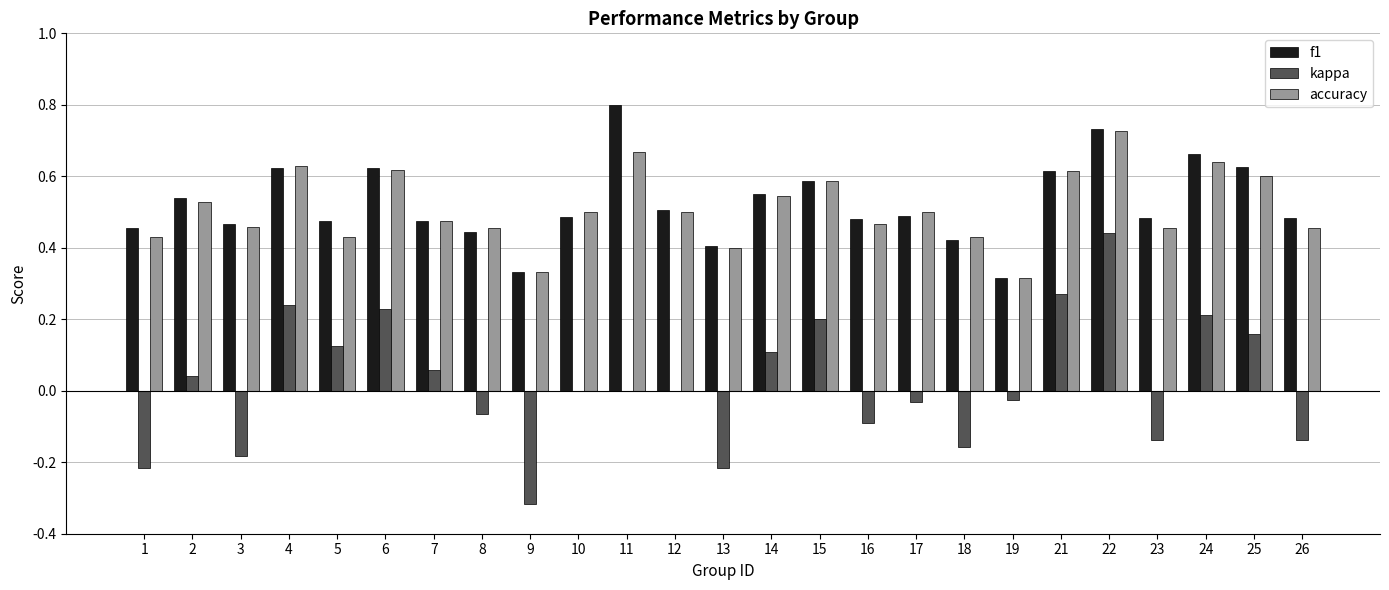

Are the bars grouped side by side (vs. stacked)?

Yes